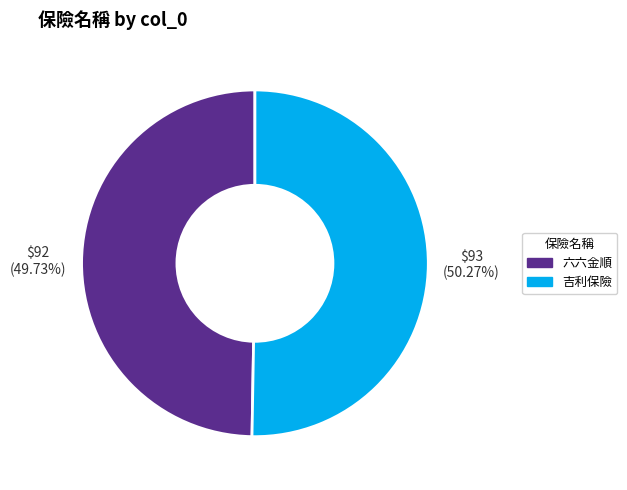

Which category has the smallest portion of the pie?

六六金順